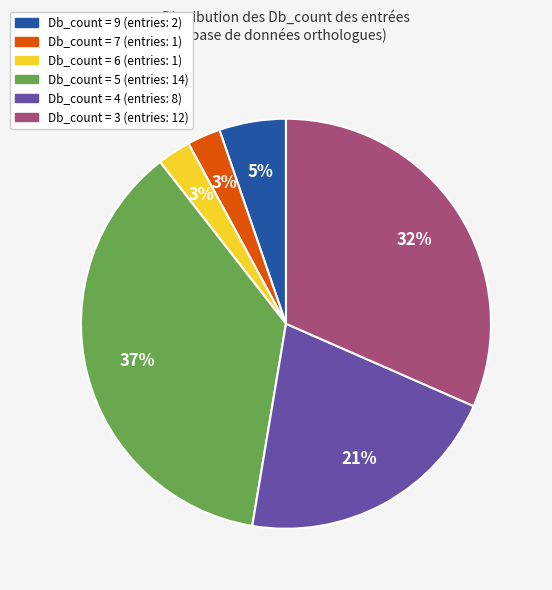

To the nearest percent, what is the difference between the largest and smallest slice percentages?

34%